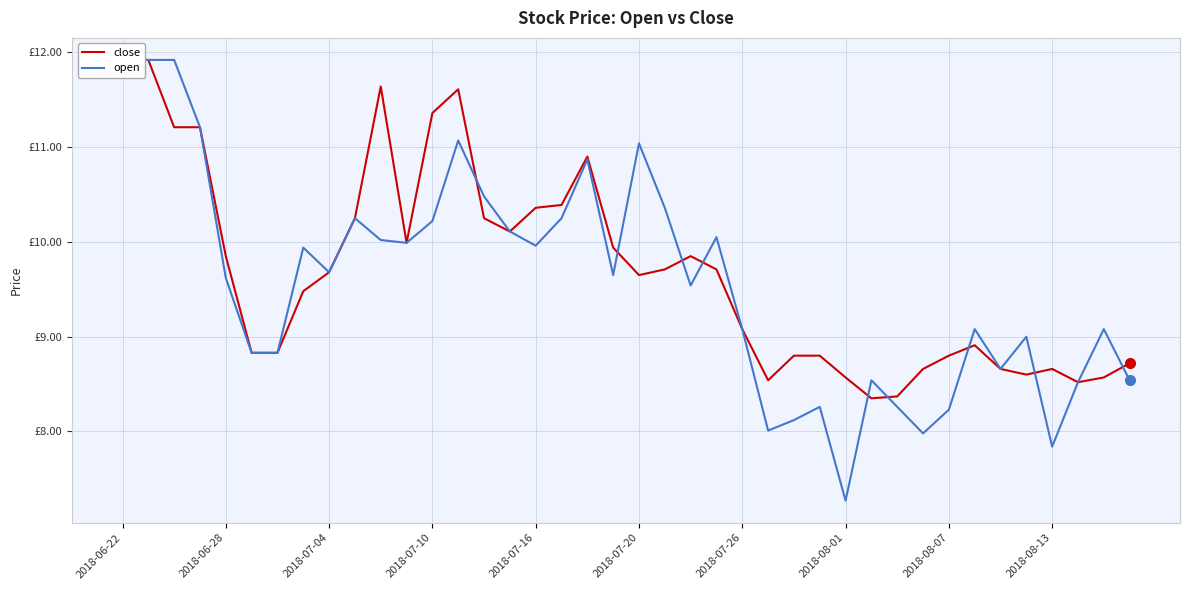

What is the total value across all series at 2018-07-10?

21.6